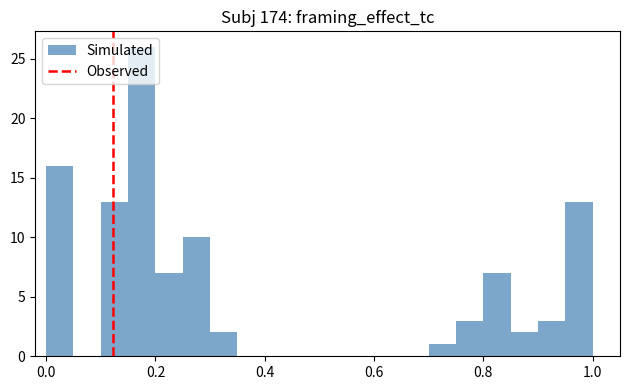

Read against the x-axis, roughly where is the centre of the tallest bar?

0.18